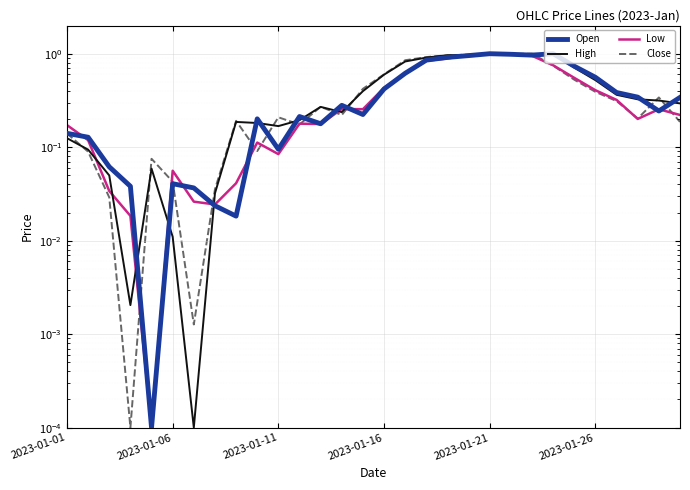

Count the number of data series in this chart.

4